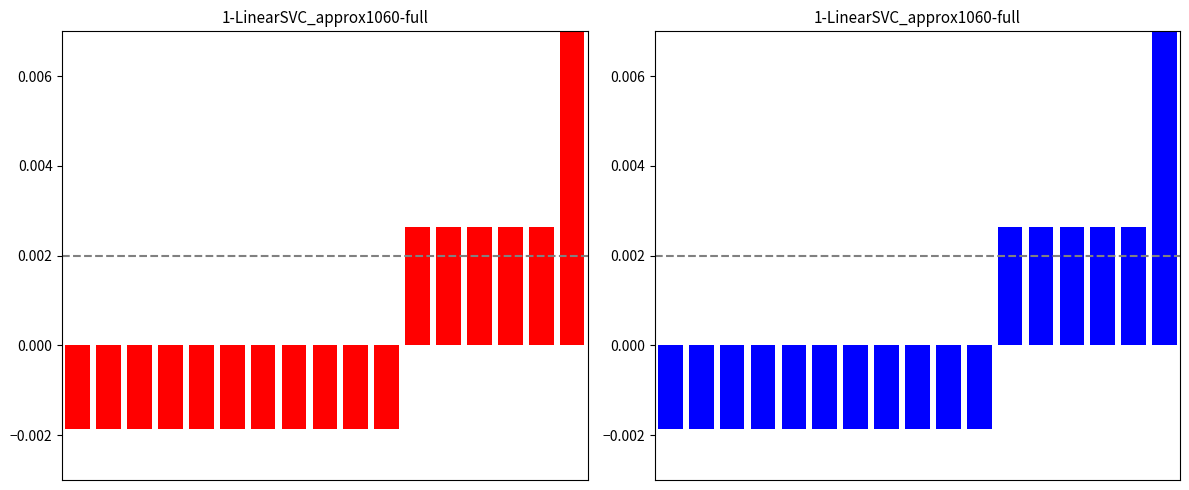

How many negative values are there?

11